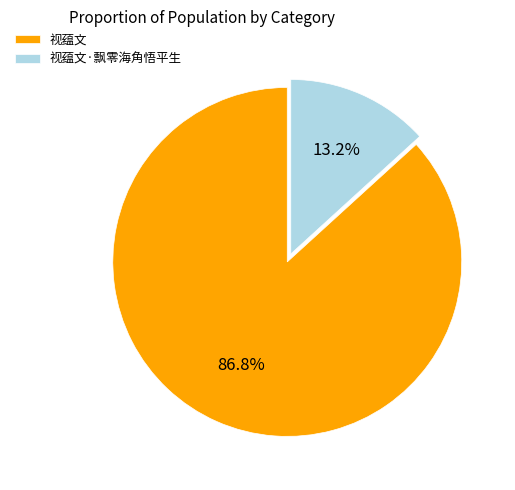

Combined, what portion of the pie is 视蕴文·飘零海角悟平生 and 视蕴文?

100.0%